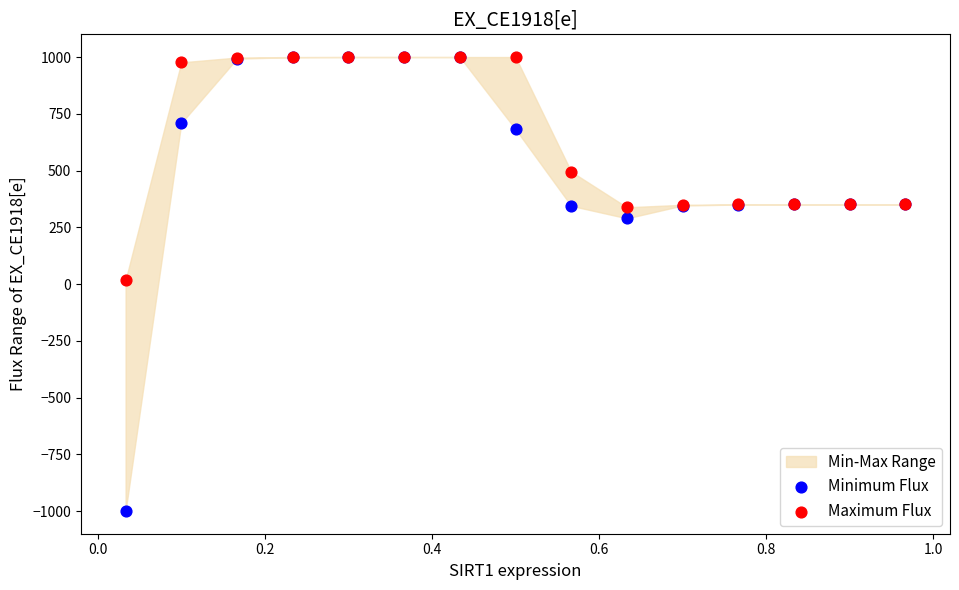

Which series contains the lowest Y value?

Minimum Flux